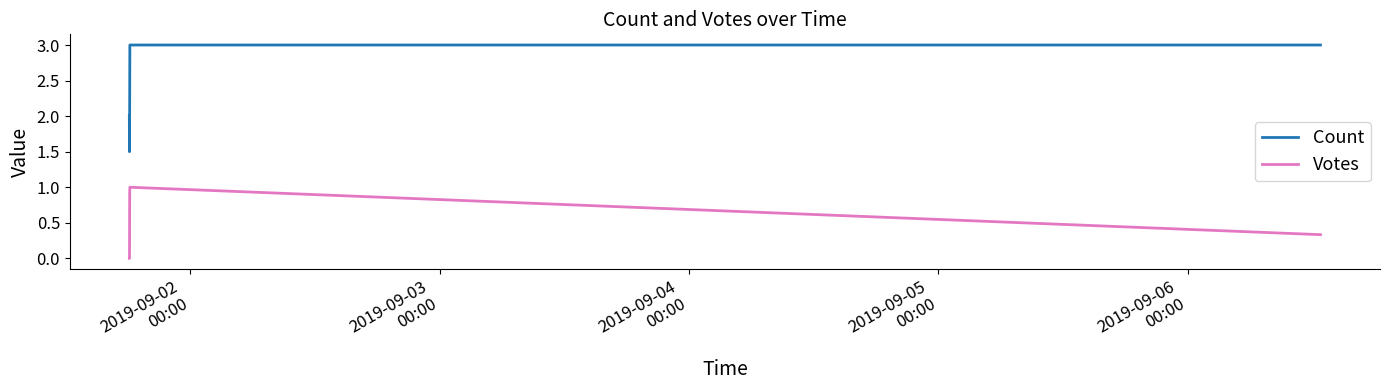

What is the greatest value displayed?

3.0